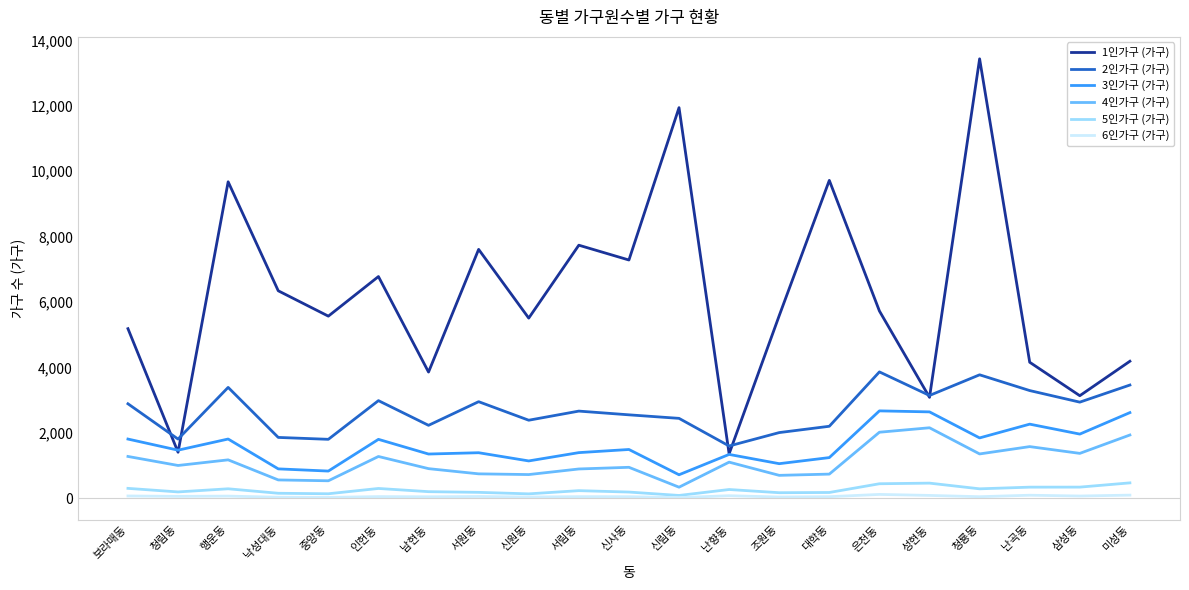

What is the spread (max minus min) of values at 성현동?

3057